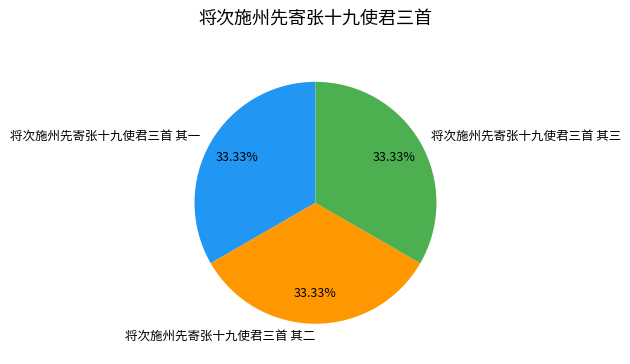

To the nearest percent, what is the average slice percentage?

33%